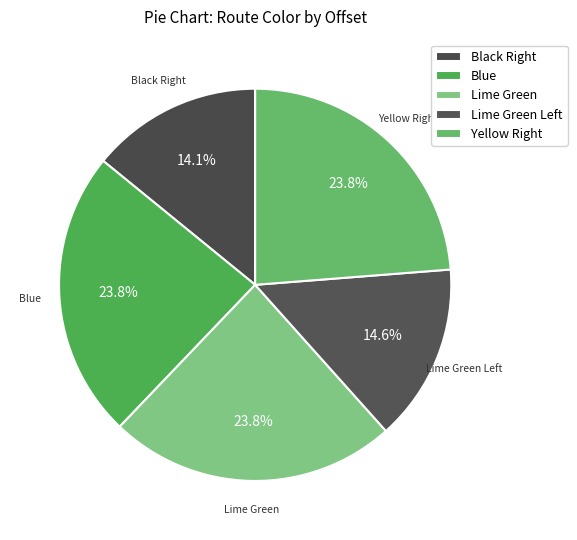

Which slice is the smallest?

Black Right